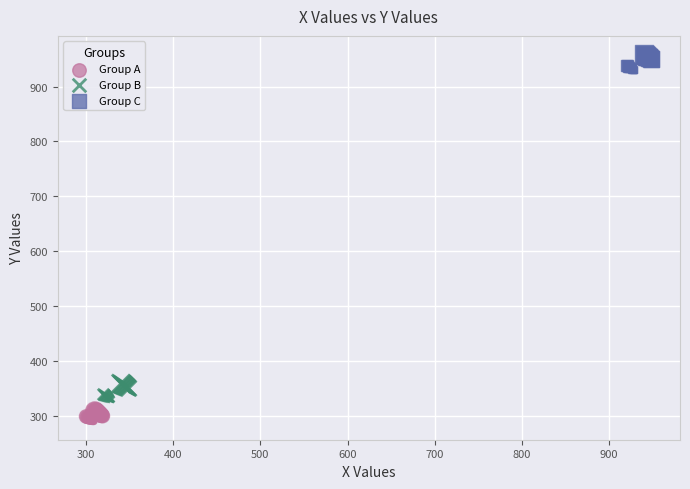

Which series contains the highest Y value?

Group C